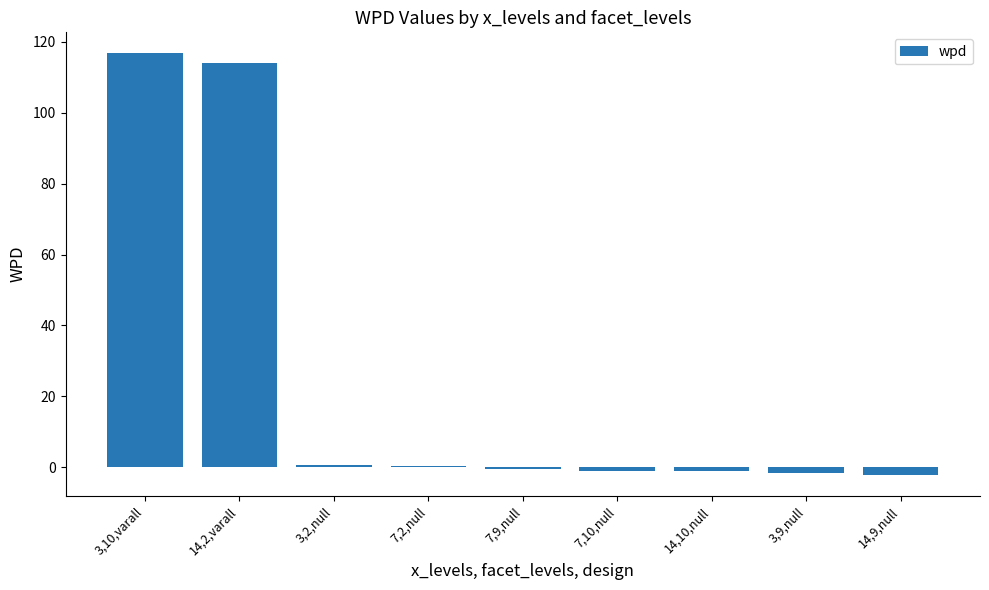

The chart shows a value of 183.6 at 3,10,varall. True or false?

False